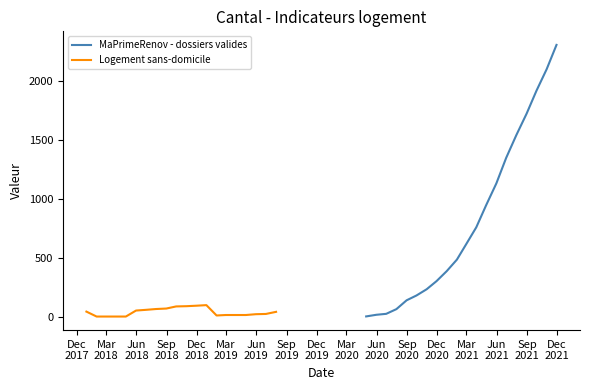

Which series has the widest spread of values?

MaPrimeRenov - dossiers valides